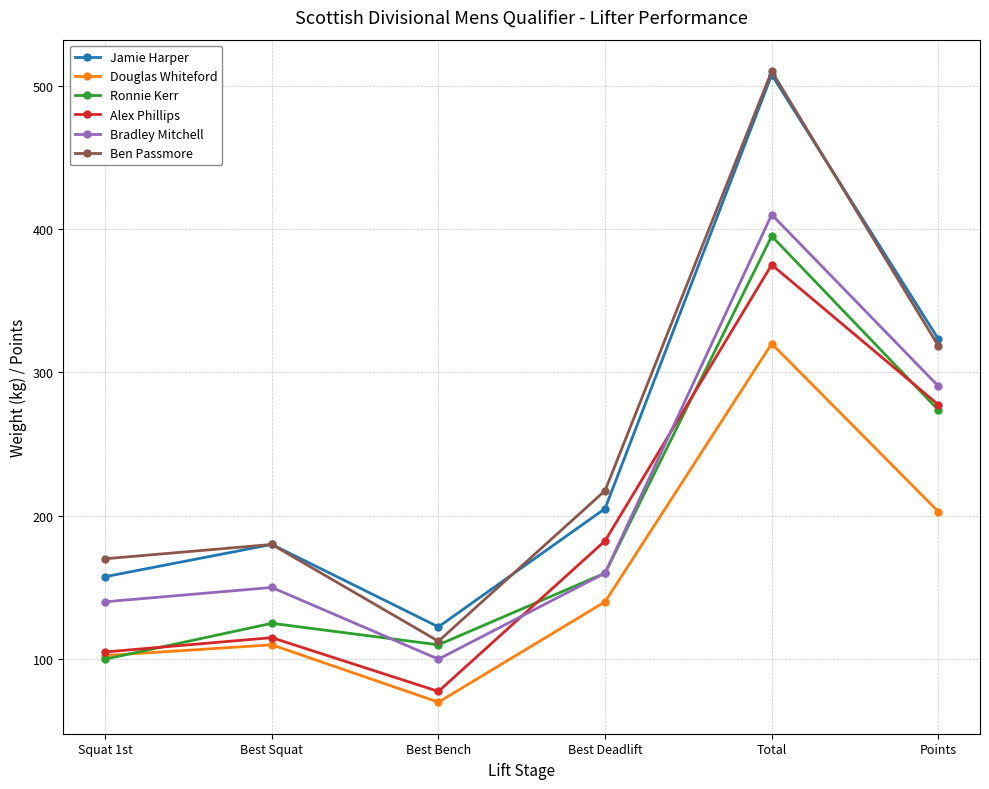

Is it true that Douglas Whiteford equals 102.5 at Squat 1st?

True